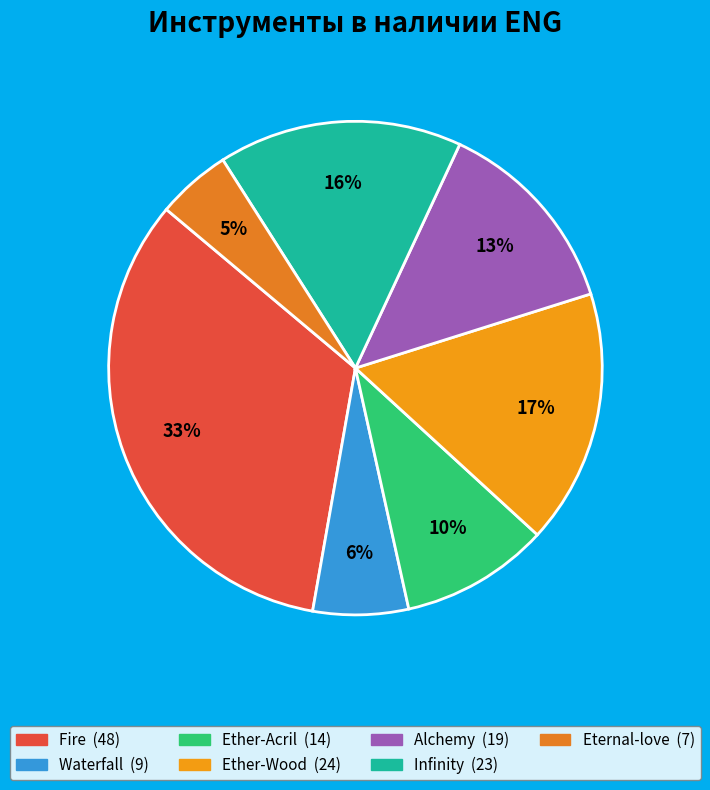

Count the number of slices in the pie.

7